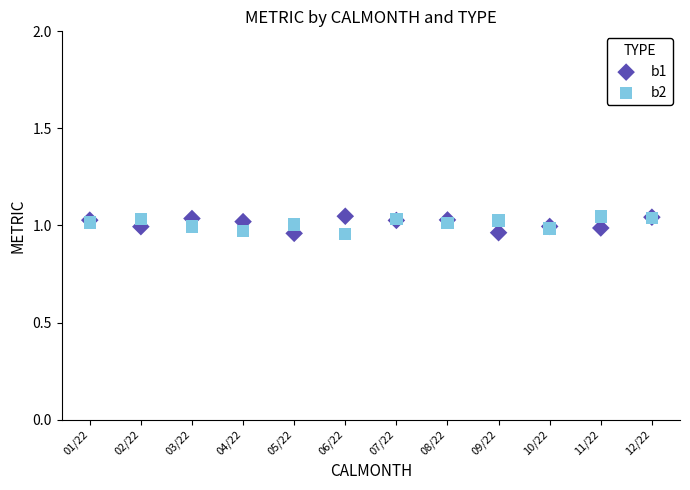

What is the X range (max minus min) for the scatter plot?

11.0